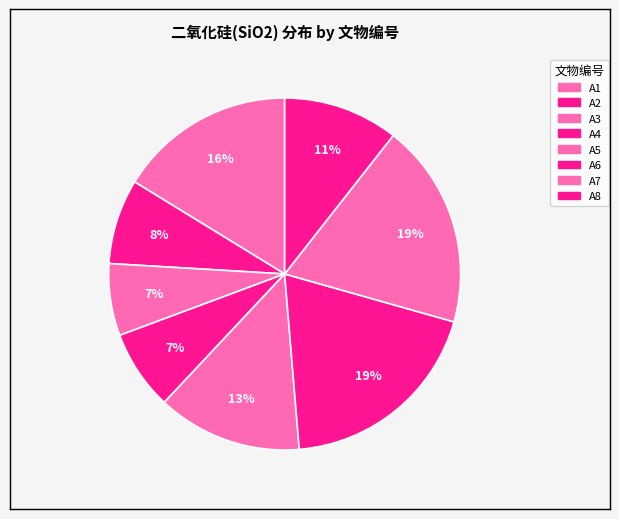

To the nearest percent, what percentage of the pie is A4?

7%